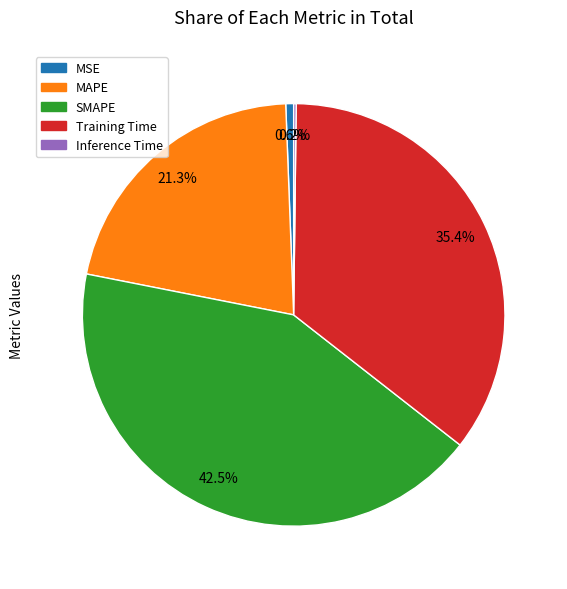

Which has a higher value, MSE or MAPE?

MAPE